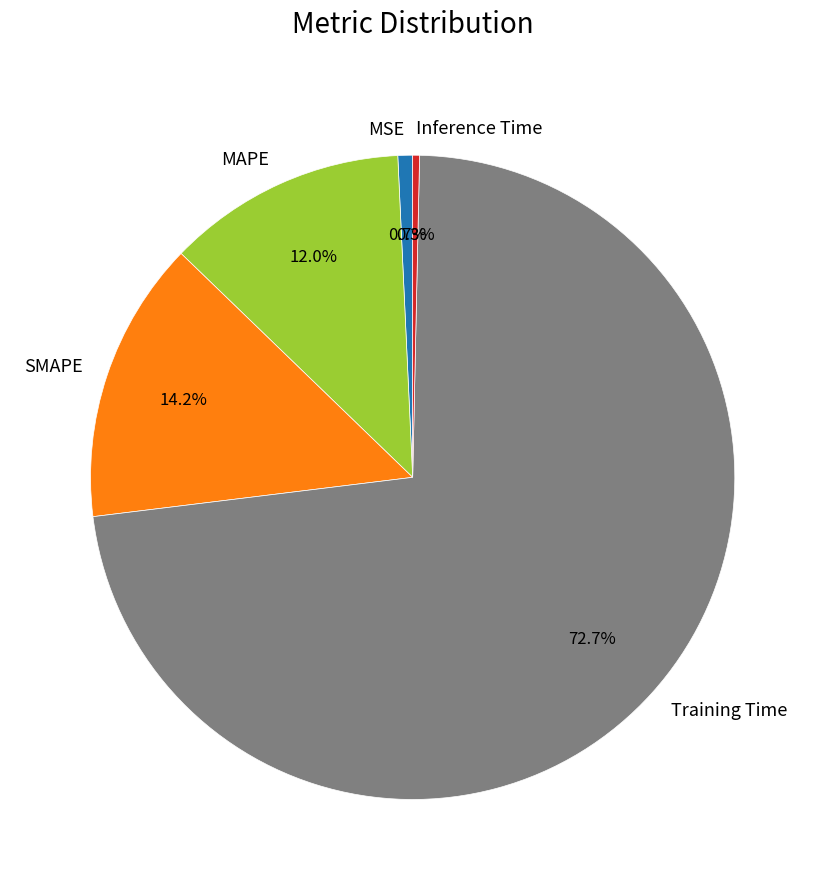

What percentage do Inference Time and Training Time together represent?

73.1%